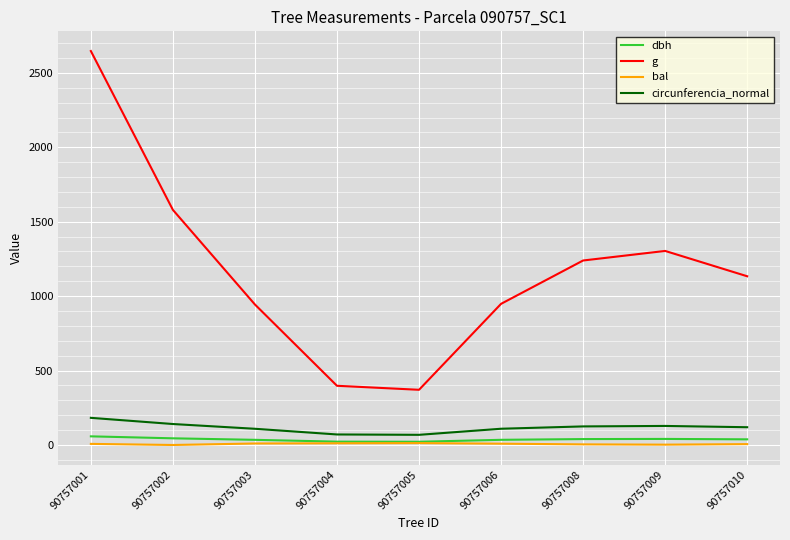

What is the spread (max minus min) of values at 90757009?

1301.4